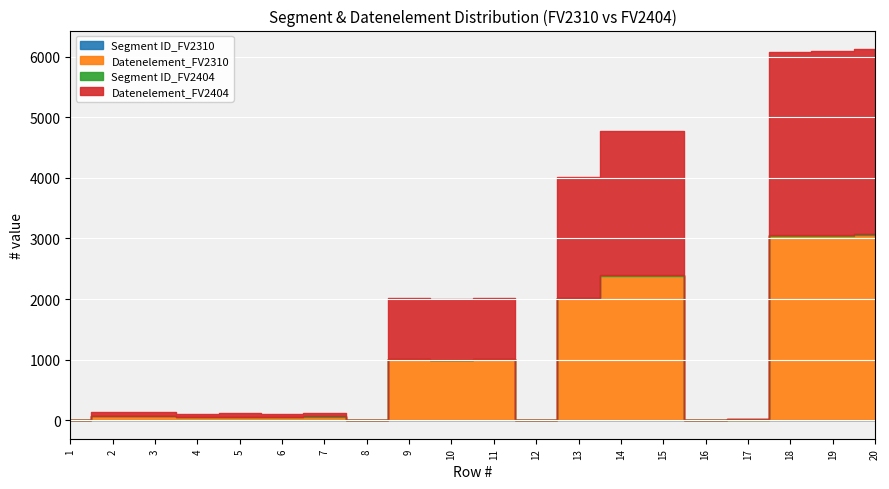

What is the difference between the maximum and second lowest values in the Datenelement_FV2310 series?

3055